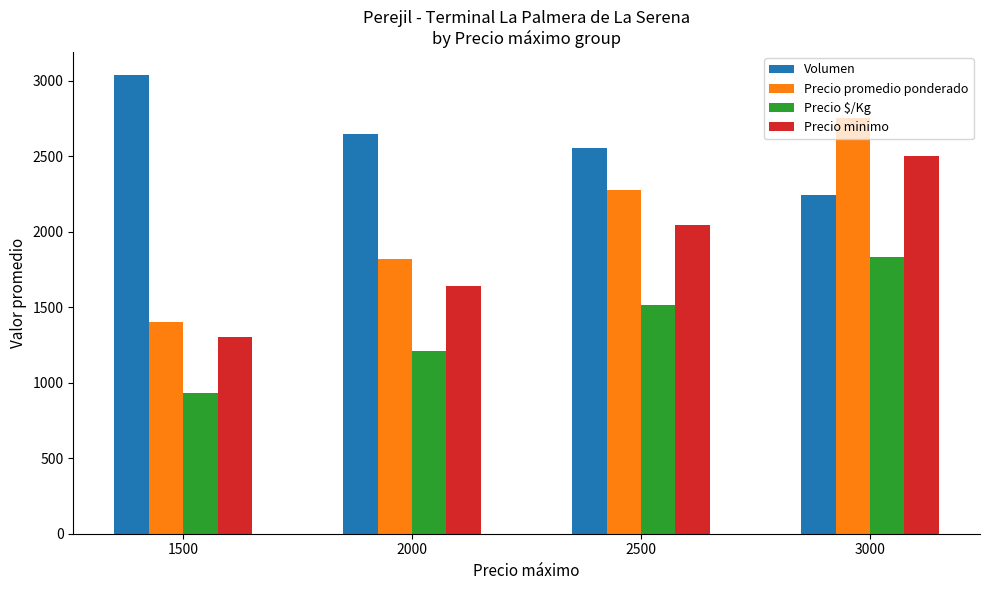

Reading right to left, what are all the values shown in this chart?

Volumen: 2240.0	2553.8	2650.0	3036.7
Precio promedio ponderado: 2750.0	2273.1	1818.8	1400.0
Precio $/Kg: 1833.0	1515.4	1212.8	933.0
Precio minimo: 2500.0	2046.2	1637.5	1300.0